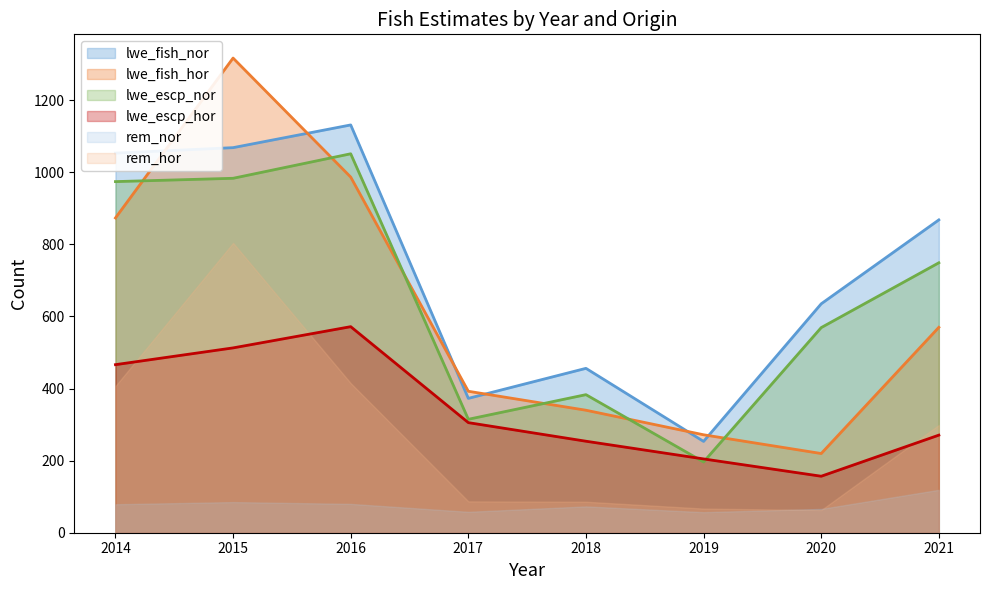

What is the value of the lwe_escp_hor point at the 2nd from the left?

512.7